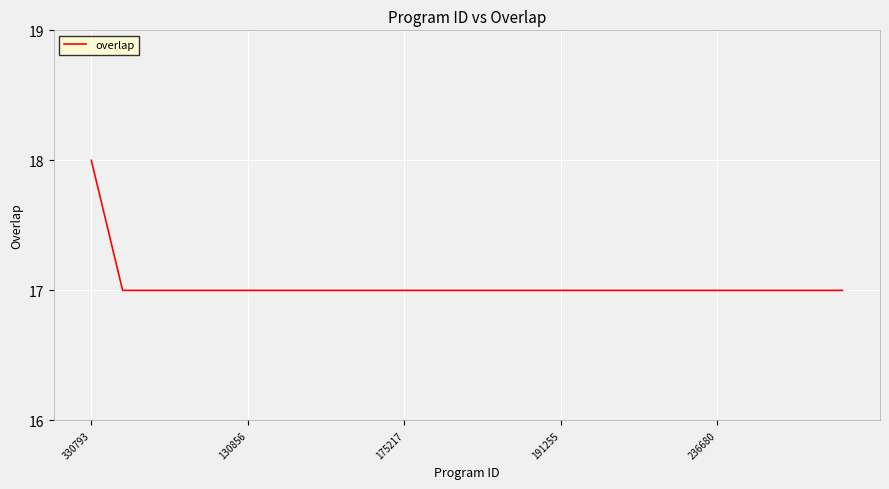

What is the smallest value displayed?

17